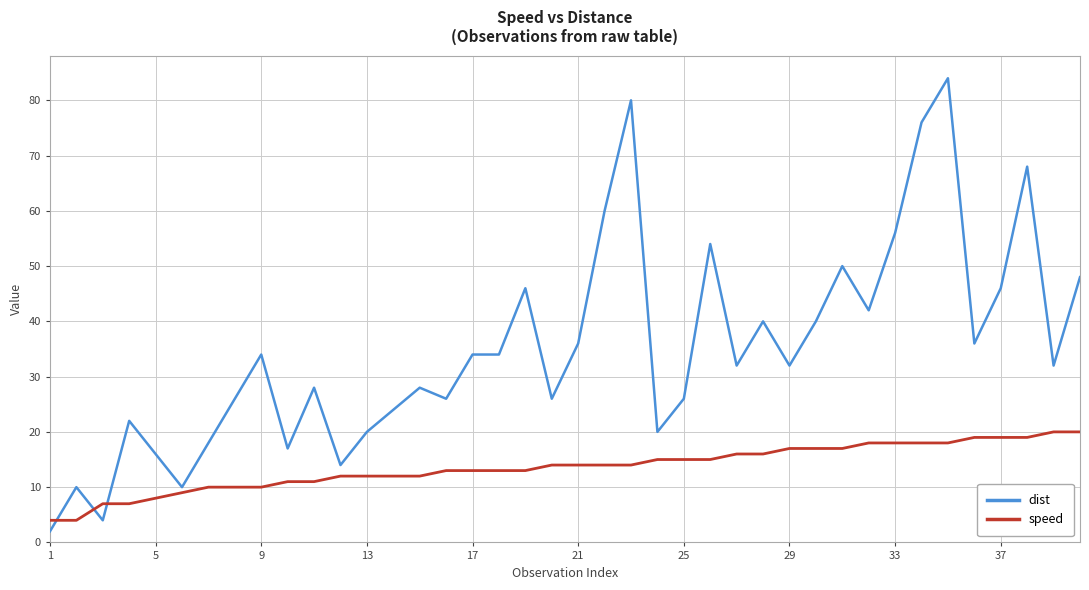

What is the difference between the maximum and minimum values in the speed series?

16